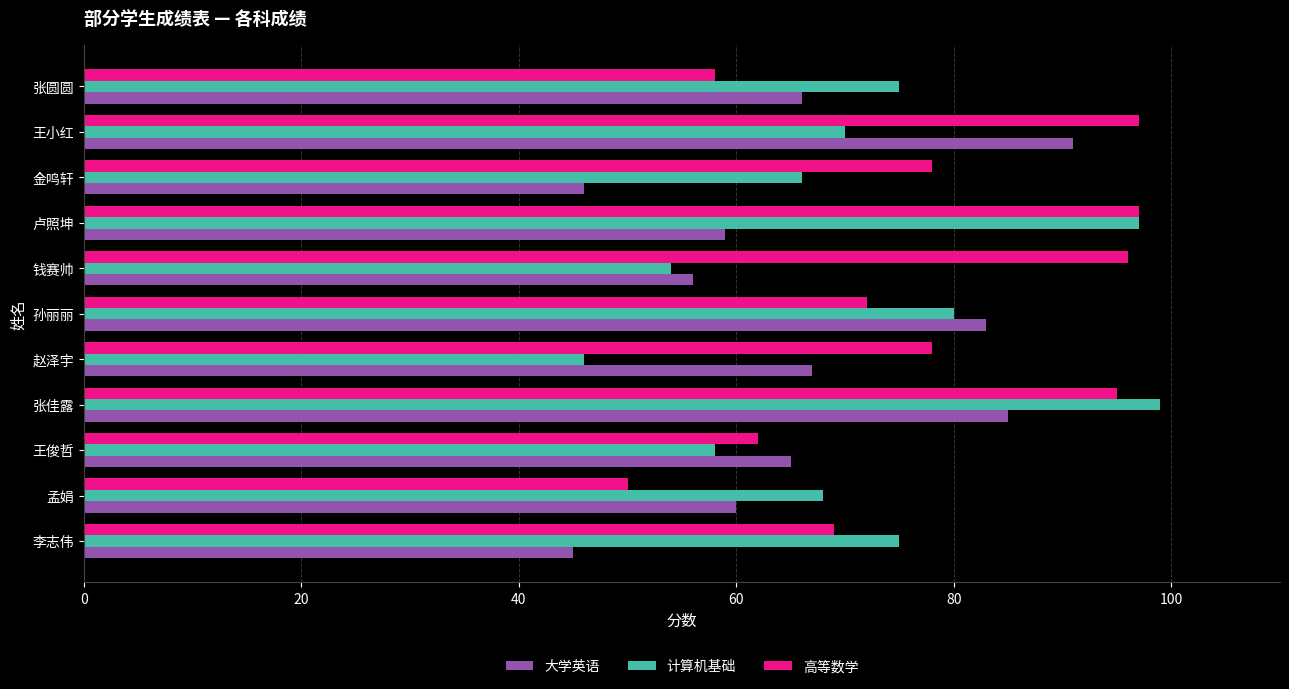

How many values in the 高等数学 series are below 78?

5